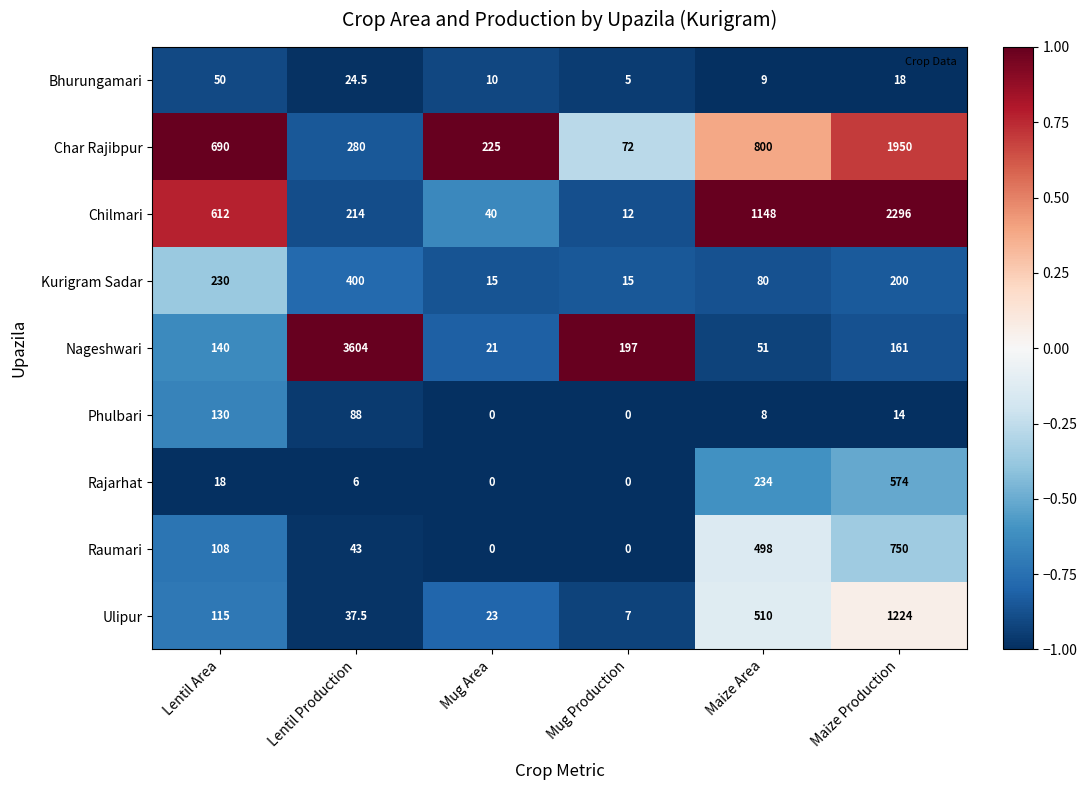

At which category does the chart reach its peak across all series?

Lentil Production